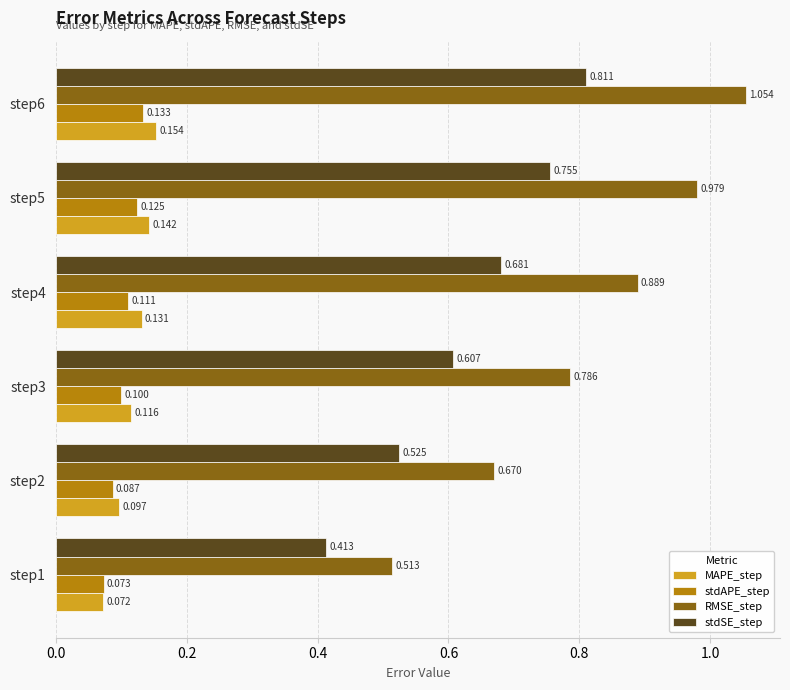

Rank the series at step3 from highest to lowest value.

RMSE_step, stdSE_step, MAPE_step, stdAPE_step